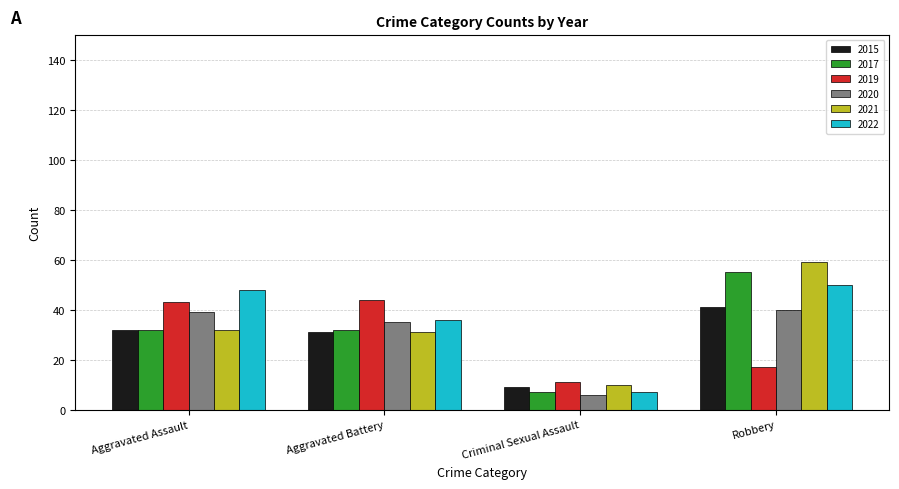

How many bars are there in total?

24